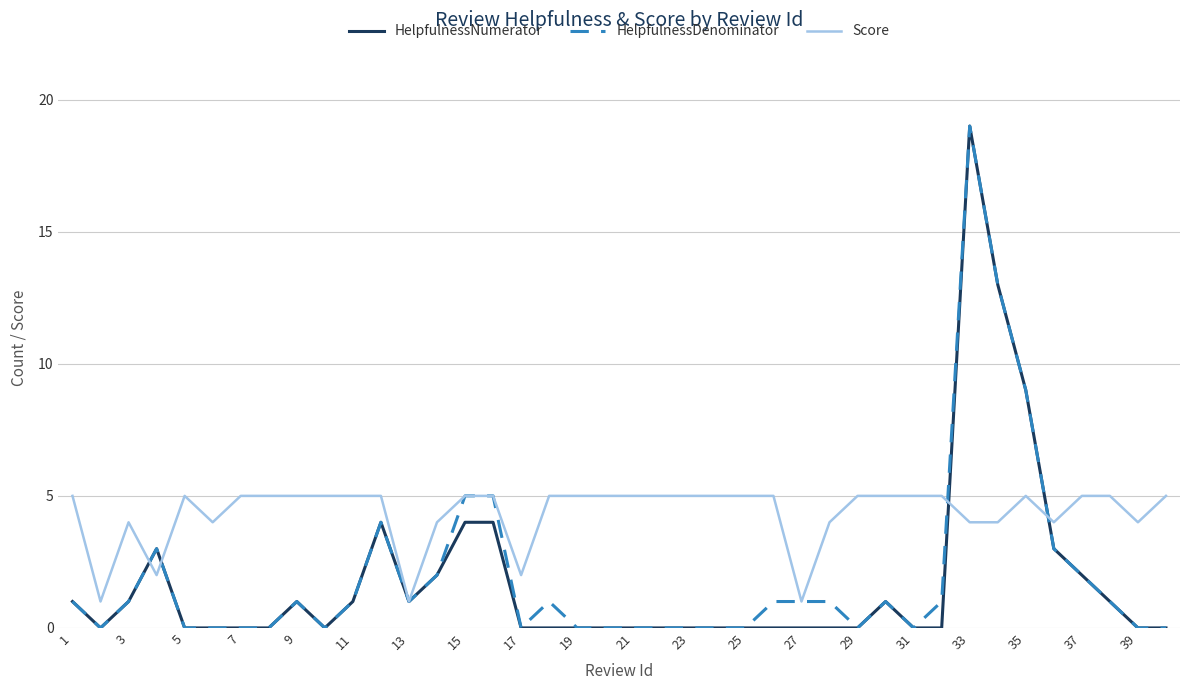

Does the chart display data point markers on the line(s)?

No